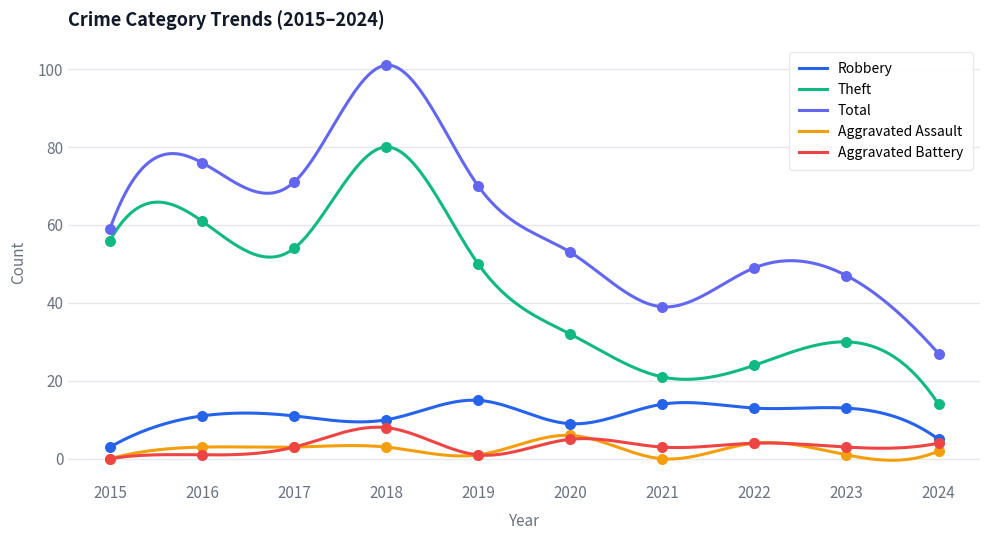

What are all the series names shown in the legend?

Robbery, Theft, Total, Aggravated Assault, Aggravated Battery